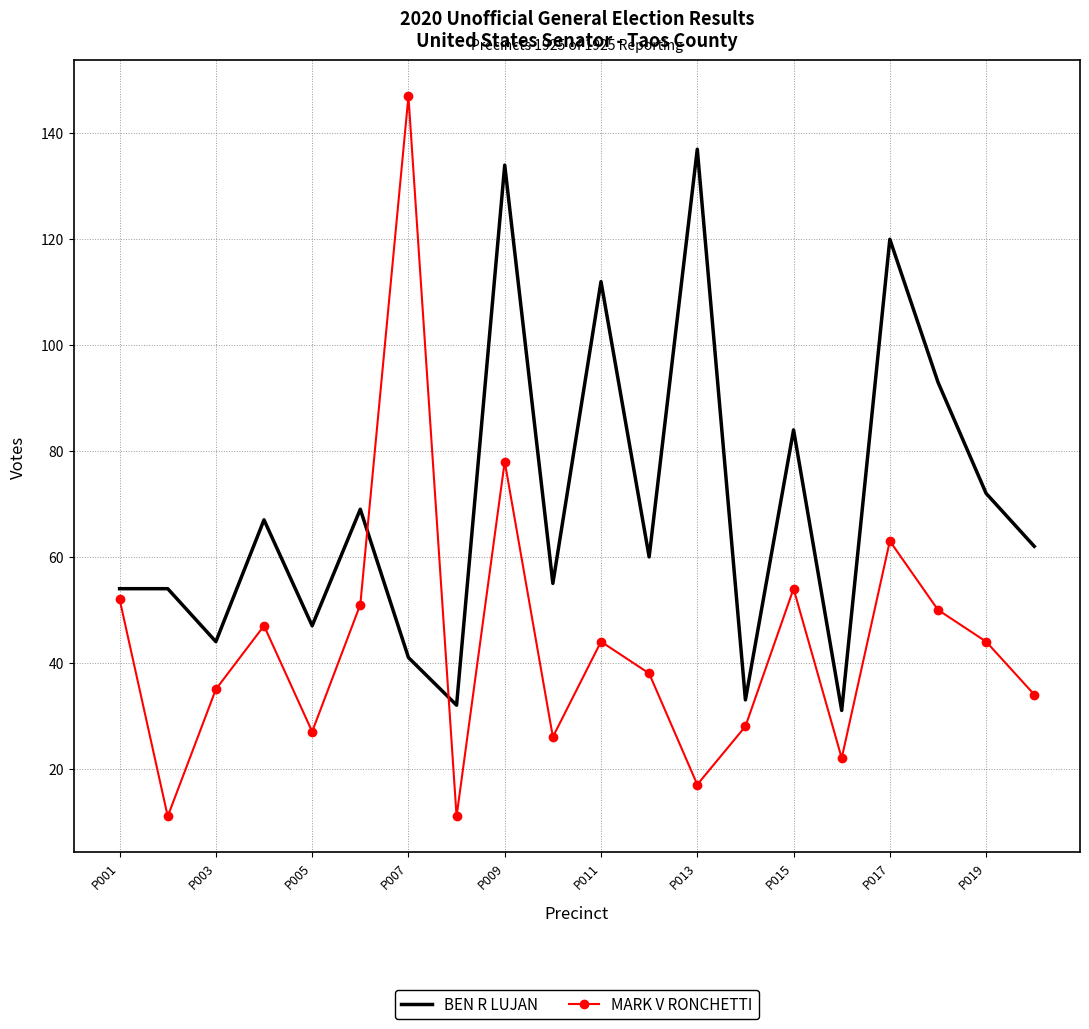

What is the highest value of the BEN R LUJAN series?

137